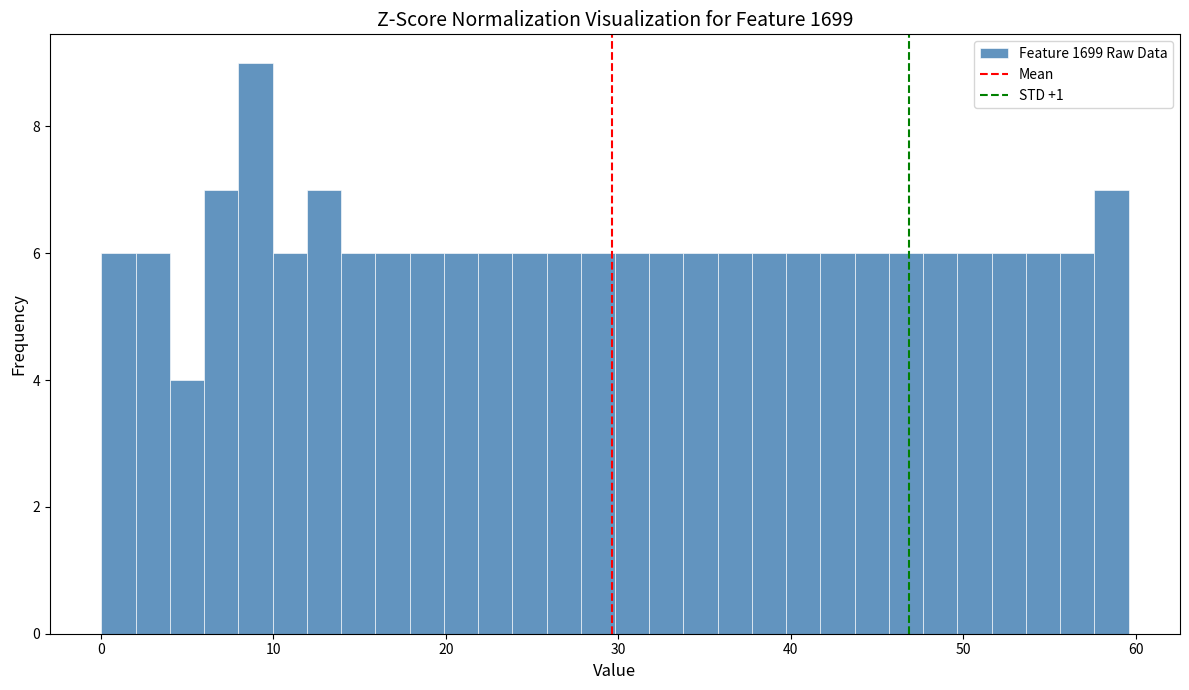

Read against the x-axis, roughly where is the centre of the tallest bar?

9